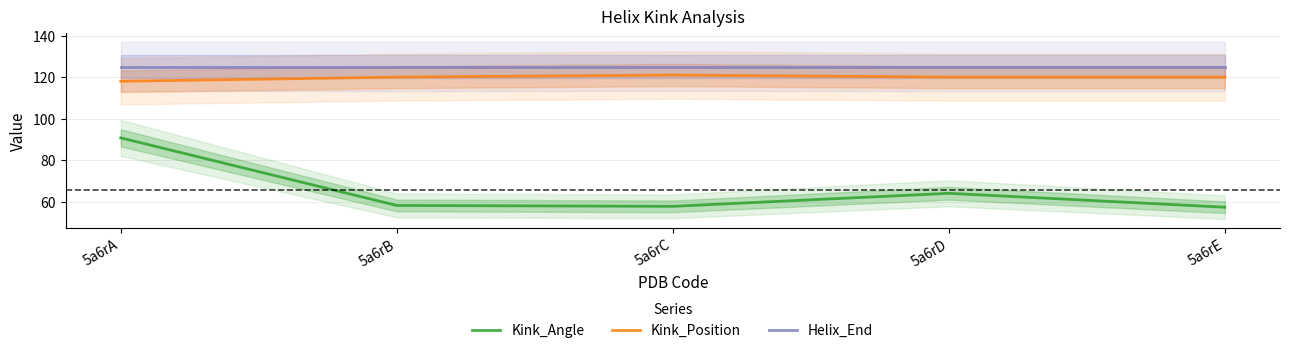

Reading left to right, what are all the values shown in this chart?

Kink_Angle: 5a6rA=90.8	5a6rB=58.2	5a6rC=57.8	5a6rD=64.1	5a6rE=57.4
Kink_Position: 5a6rA=118.0	5a6rB=120.0	5a6rC=121.0	5a6rD=120.0	5a6rE=120.0
Helix_End: 5a6rA=125.0	5a6rB=125.0	5a6rC=125.0	5a6rD=125.0	5a6rE=125.0